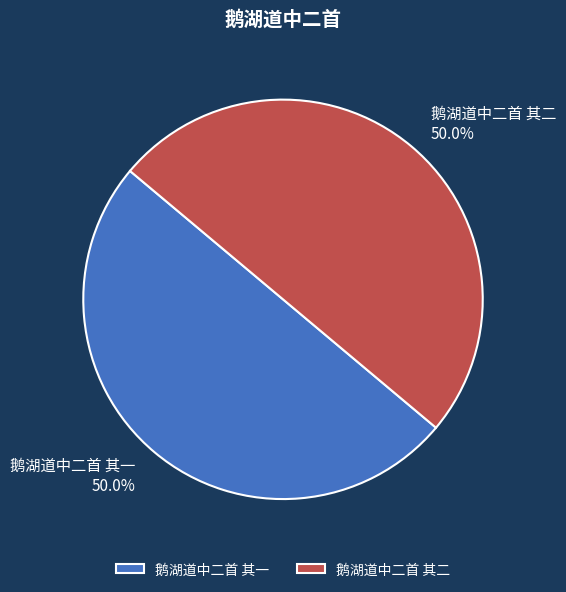

Is the sum of 鹅湖道中二首 其二 and 鹅湖道中二首 其一 greater than half?

Yes